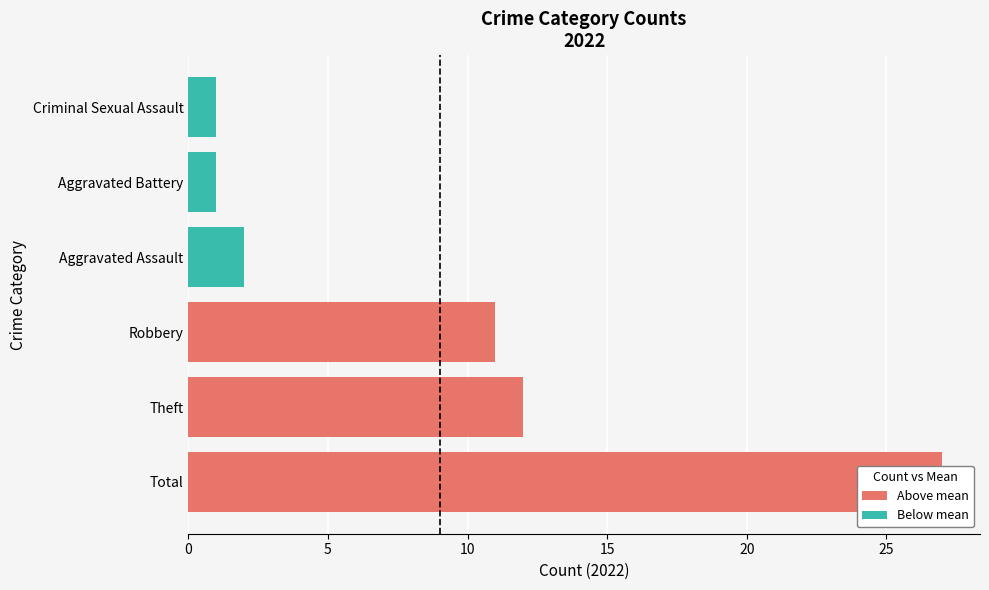

Rank the series by their average value, from lowest to highest.

Below mean, Above mean